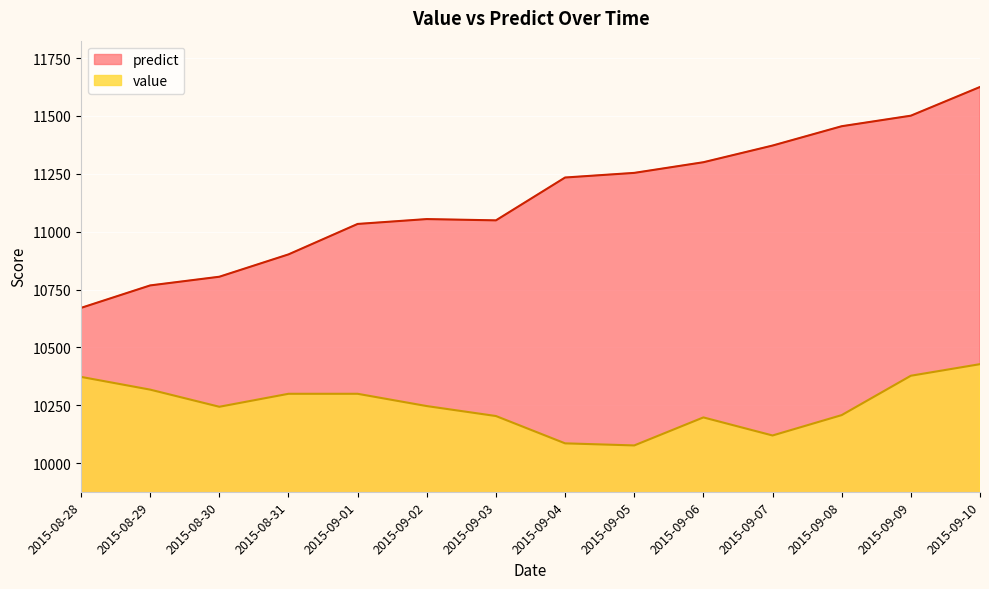

Reading left to right, transcribe all the data shown in this chart.

predict: 10671.0	10768.0	10805.5	10902.0	11033.5	11054.5	11049.0	11234.0	11254.0	11300.0	11372.0	11455.5	11501.0	11625.0
value: 10373.0	10318.0	10244.0	10300.0	10300.0	10247.0	10204.0	10086.0	10077.0	10198.0	10120.0	10208.0	10378.0	10428.0